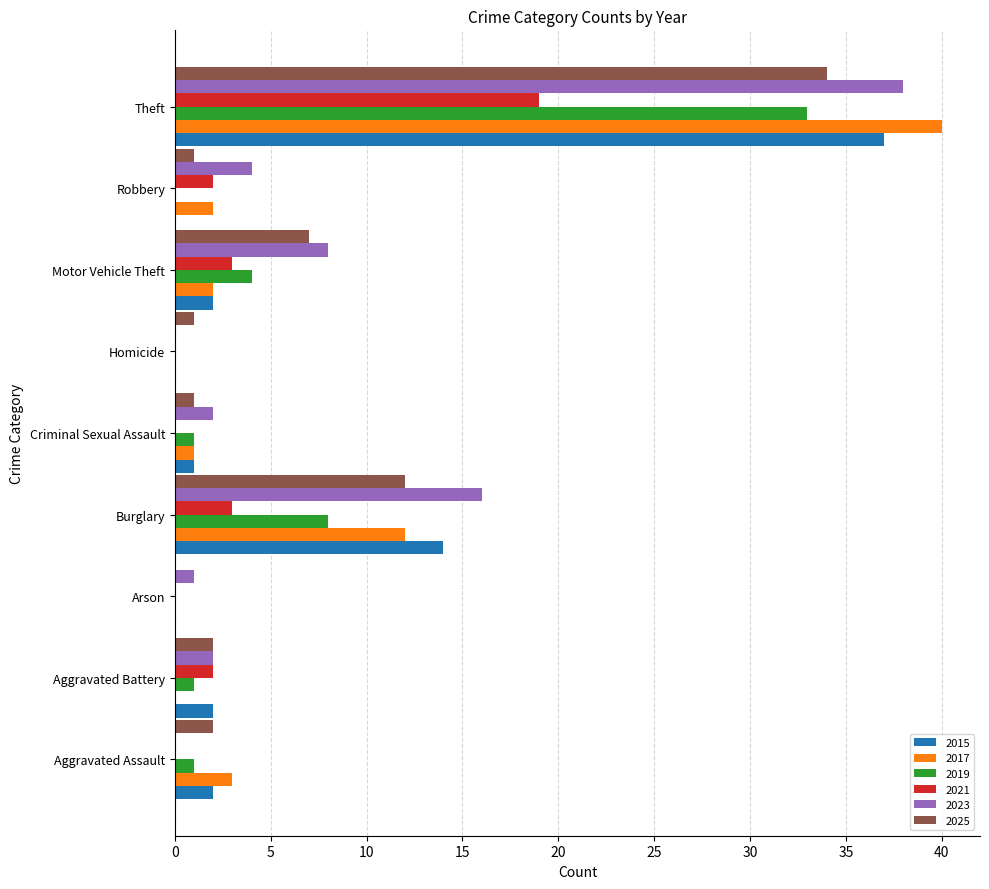

The value of 2023 at Robbery is 4. True or false?

True